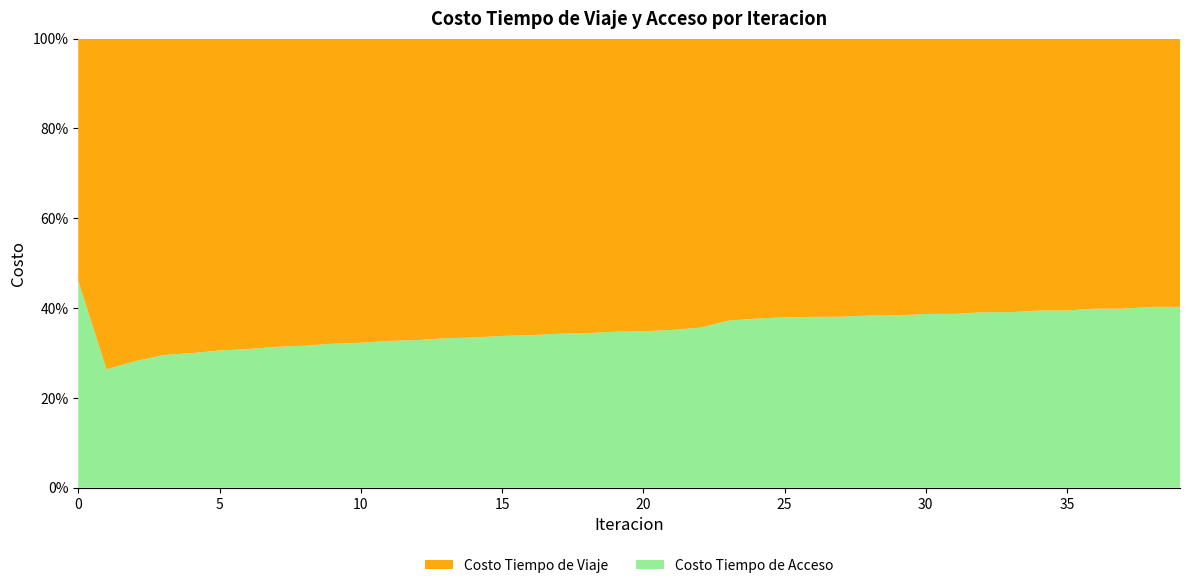

Reading left to right, list all the values displayed in this chart.

Costo Tiempo de Viaje: 3027476.8	8391173.8	7656303.5	7165054.6	7048901.9	6870364.6	6793635.2	6645946.6	6587056.4	6455352.1	6406511.9	6284699.8	6242229.0	6127165.2	6089364.7	5980318.1	5946176.4	5842682.4	5811414.5	5712580.1	5684188.2	5591337.8	5447915.5	5080620.8	4987073.4	4937824.7	4912367.5	4913576.7	4857341.0	4858008.3	4791155.2	4791562.8	4719122.3	4719351.8	4643933.2	4644031.5	4567135.3	4567079.9	4489491.8	4489265.0
Costo Tiempo de Acceso: 2584204.4	3002427.0	2995453.6	3000252.1	3013612.0	3018751.1	3030152.6	3032819.9	3042452.7	3042859.4	3050817.6	3049066.1	3055461.2	3051602.9	3056474.9	3050513.1	3053883.7	3045798.1	3047672.2	3037419.0	3037785.3	3025295.9	3011433.5	3005758.0	3009948.8	3014139.4	3014303.2	3016291.4	3018285.9	3020148.4	3021232.8	3022971.5	3023205.6	3024827.5	3024328.0	3025840.5	3024724.4	3026134.8	3024507.7	3025822.7